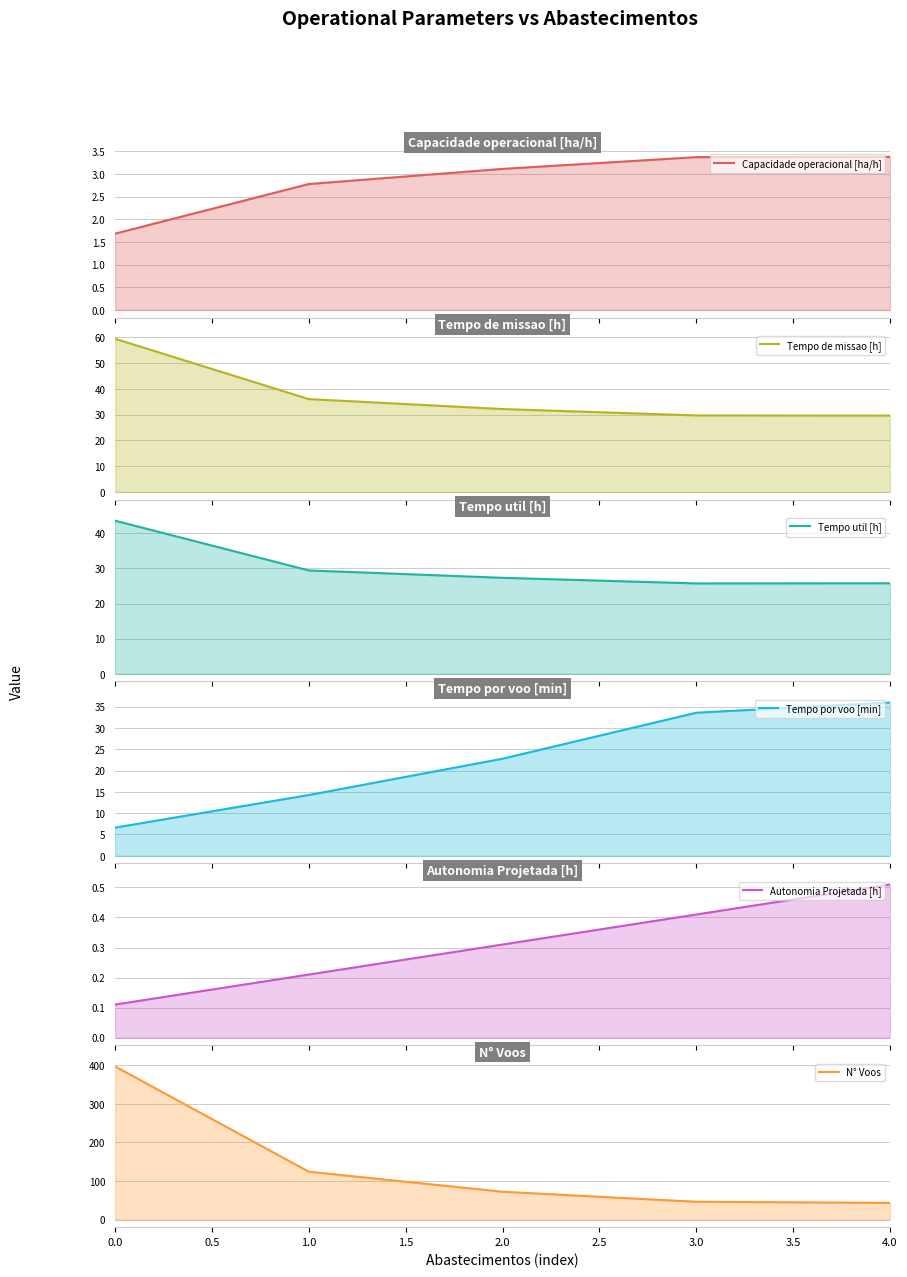

The Tempo de missao [h] series shows 10.2 at 1.0. True or false?

False